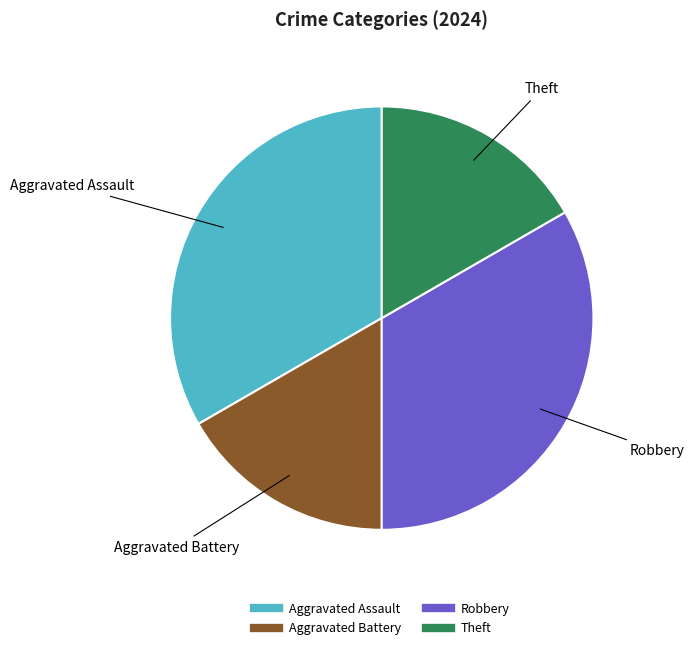

How many slices are in this pie chart?

4